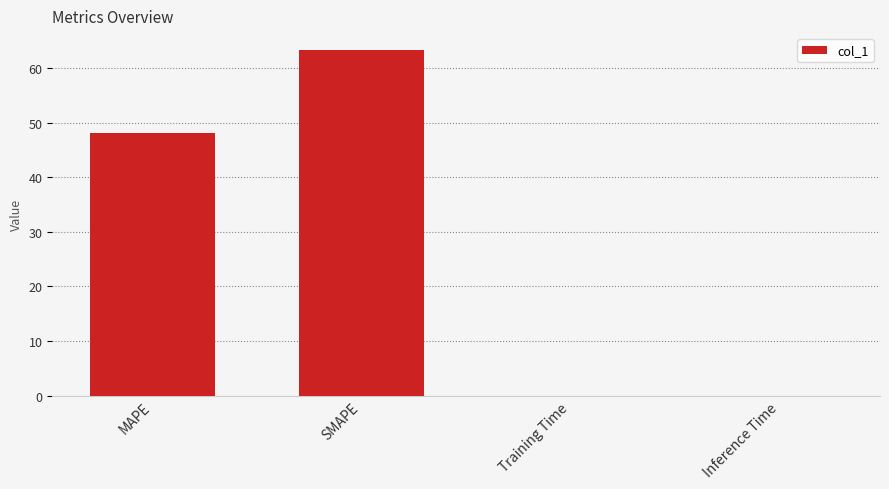

How many data points does each series have?

4